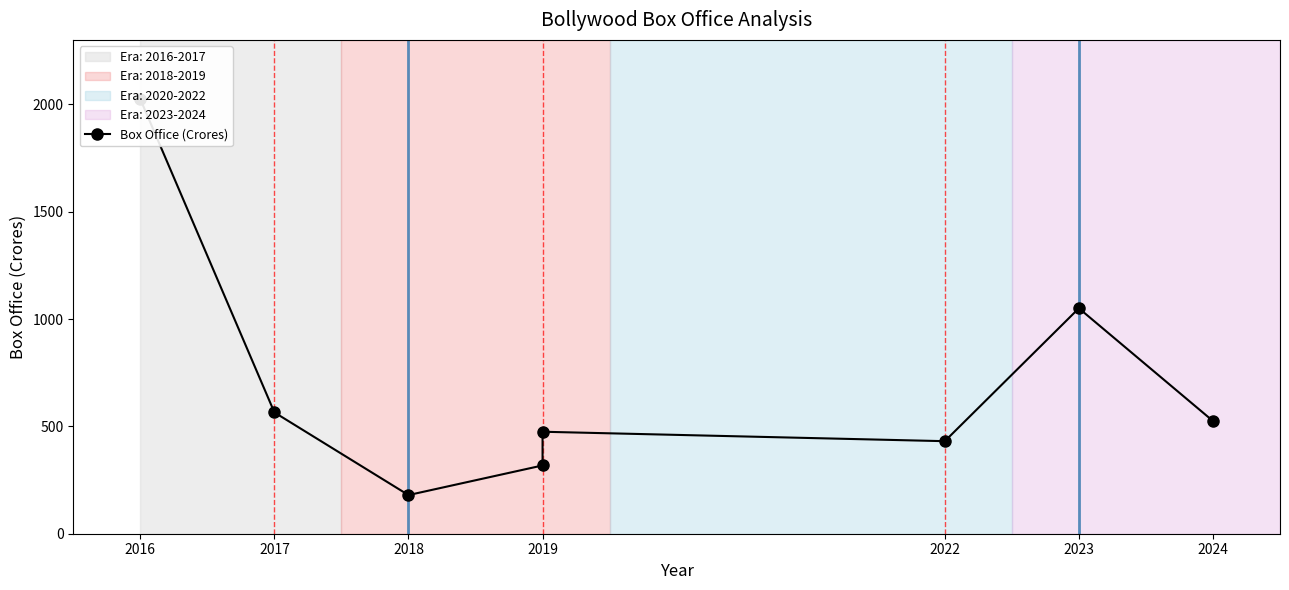

Which category has the highest value across all series?

2016